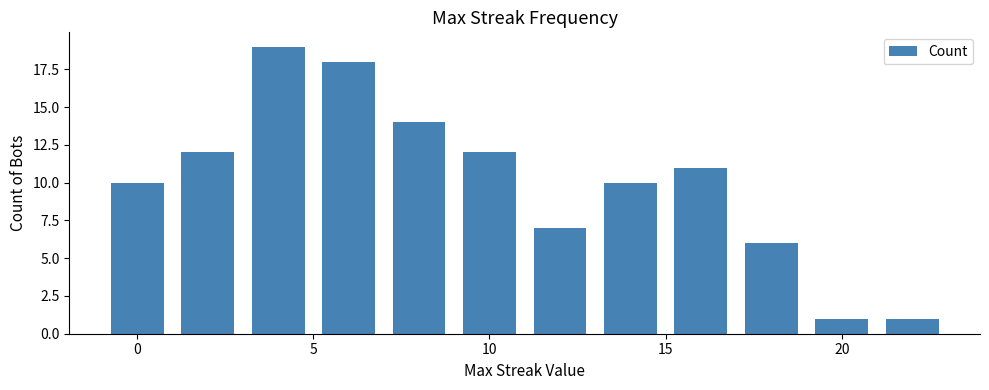

Reading left to right, transcribe all the data shown in this chart.

10	12	19	18	14	12	7	10	11	6	1	1